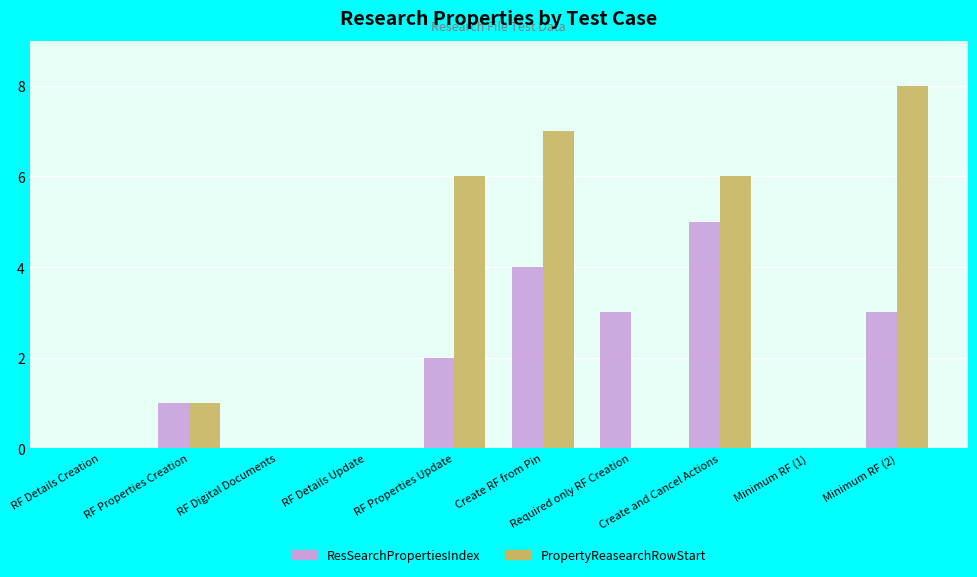

Reading left to right, list all the values displayed in this chart.

ResSearchPropertiesIndex: 0	1	0	0	2	4	3	5	0	3
PropertyReasearchRowStart: 0	1	0	0	6	7	0	6	0	8